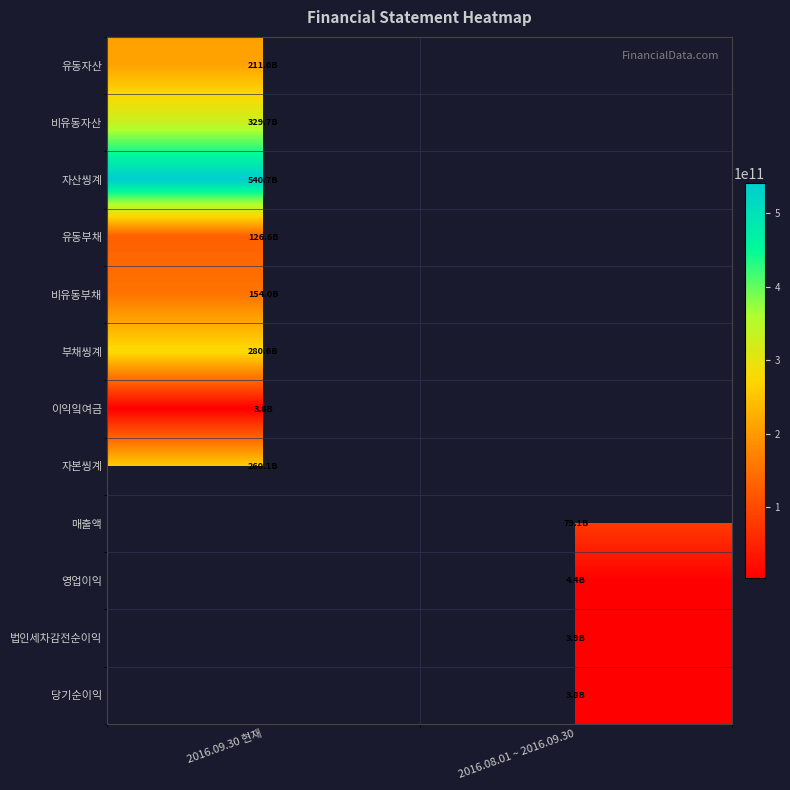

At how many categories does at least one series exceed 274669405019?

1